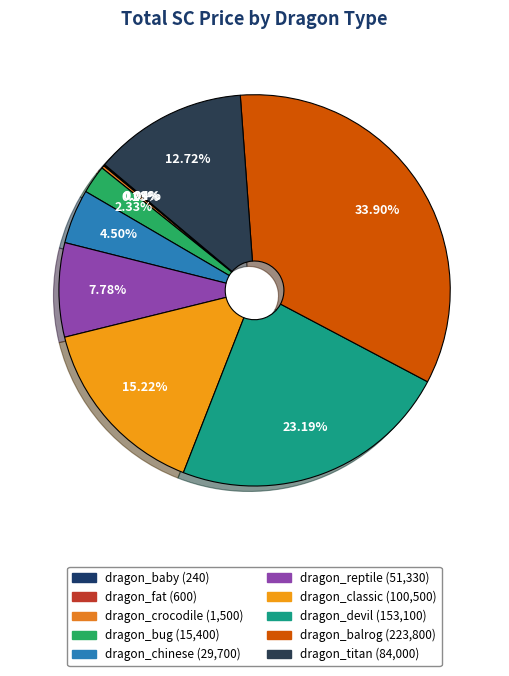

What percentage do dragon_crocodile and dragon_bug together represent?

2.6%